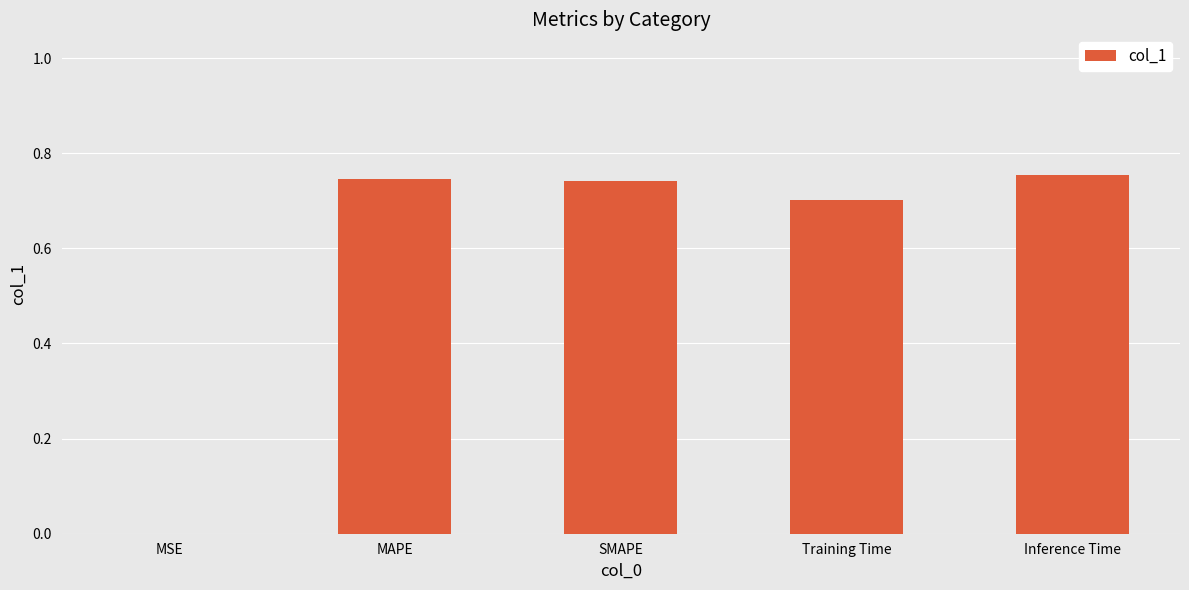

Which has a higher value, MSE or MAPE?

MAPE